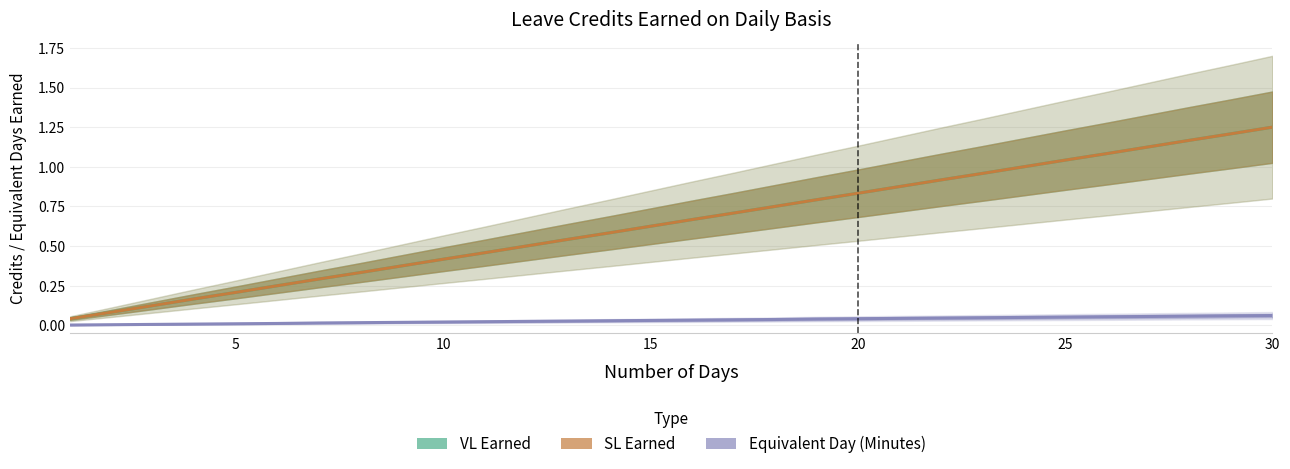

True or false: VL Earned has a value of 1.0 at 17.

False